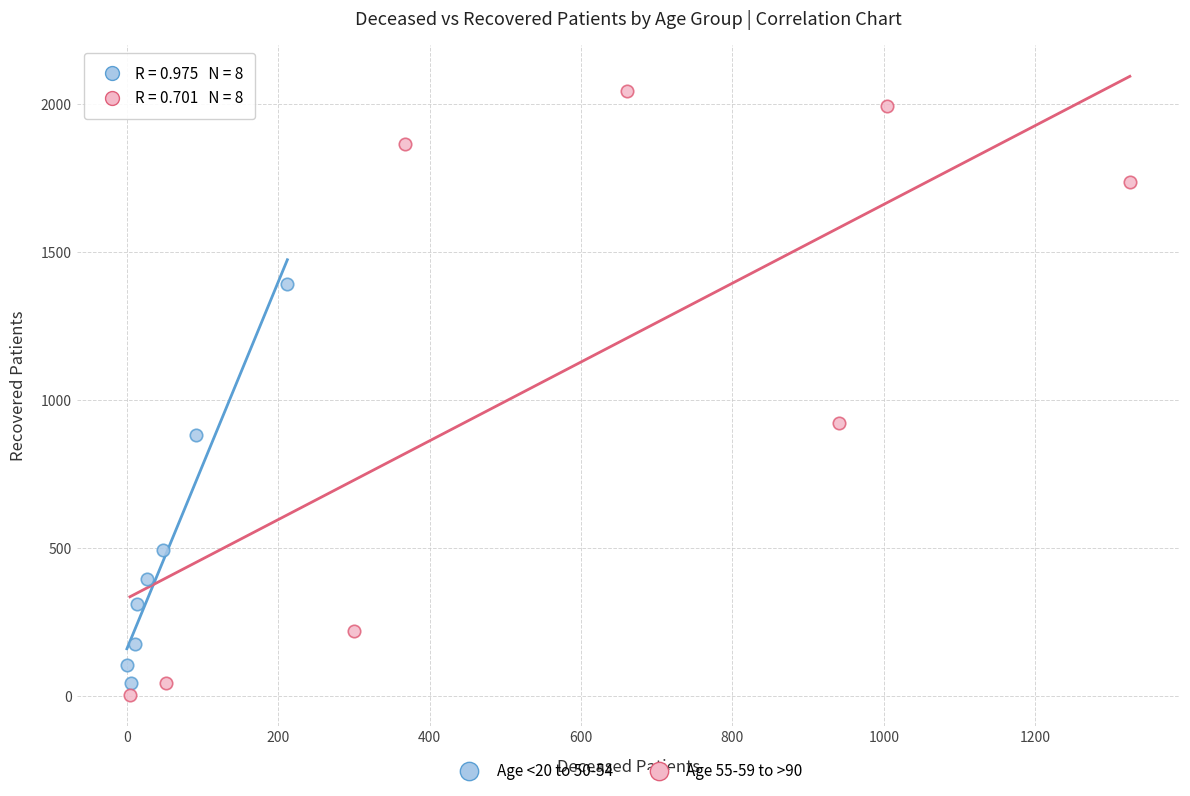

What are all the series names shown in the legend?

Age <20 to 50-54, Age 55-59 to >90